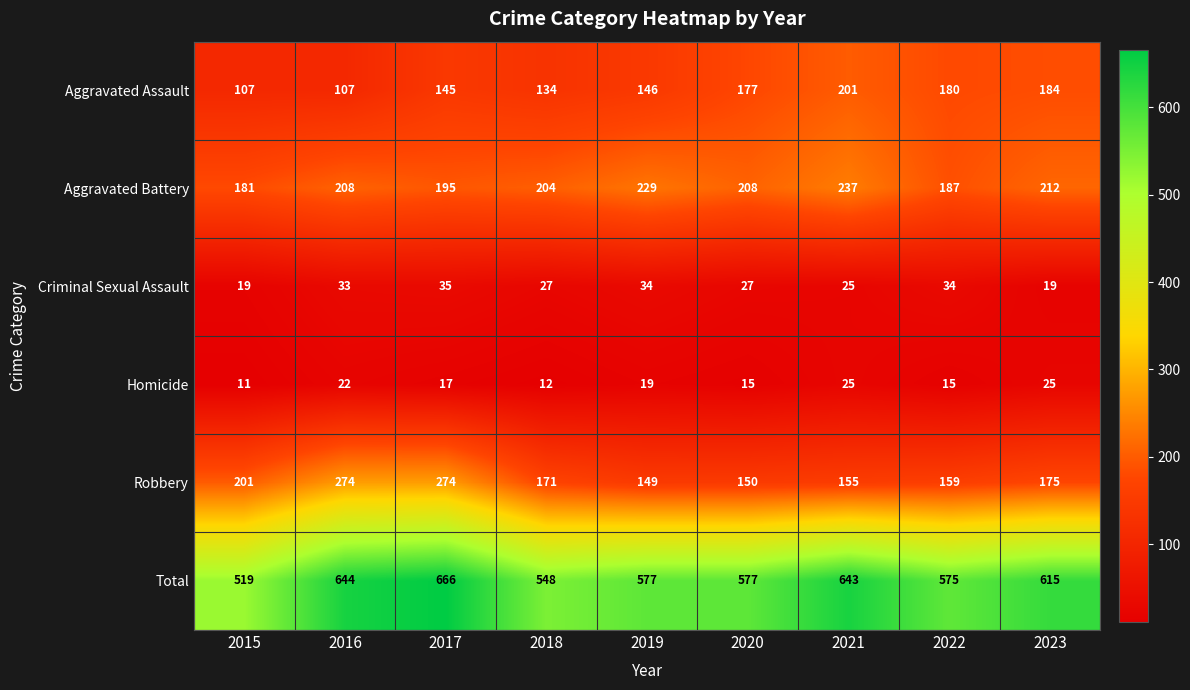

At how many categories does at least one series exceed 520?

8